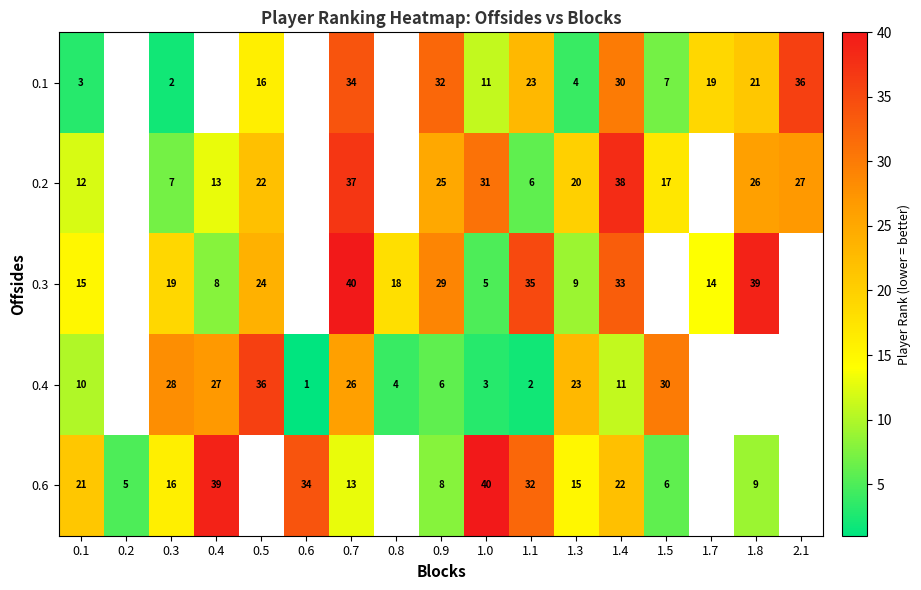

What is the maximum value shown in the chart?

40.0